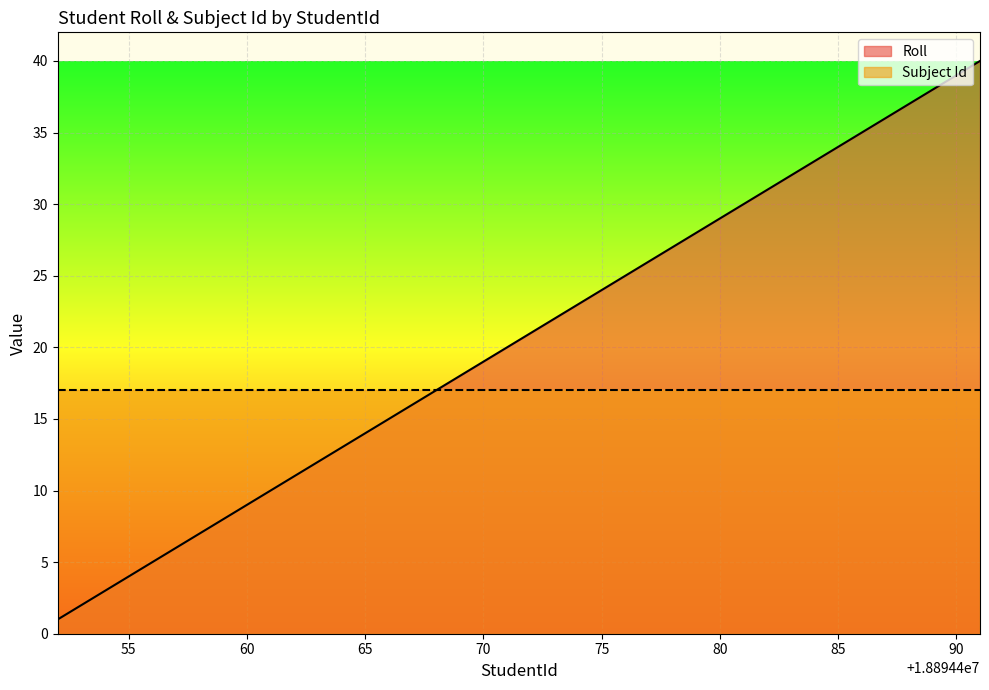

What value does the data have at 18894483?

32